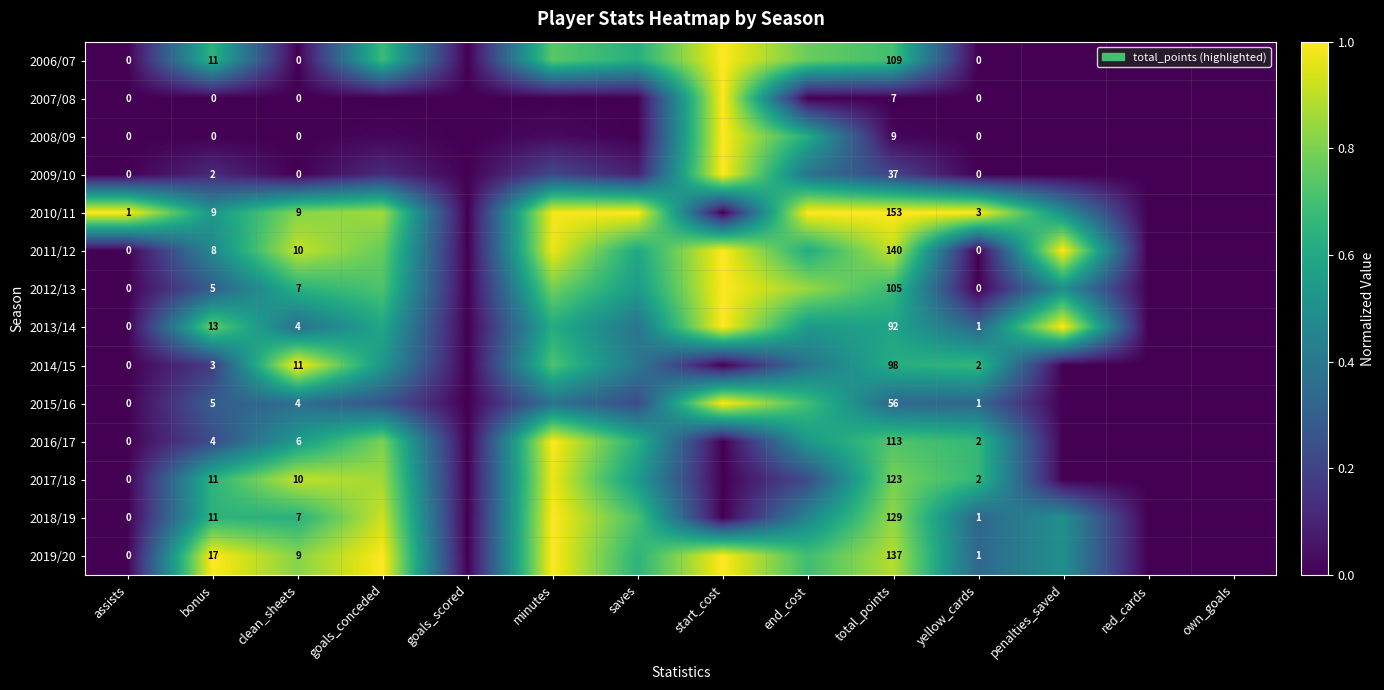

How many data points in 2007/08 are above 0?

1